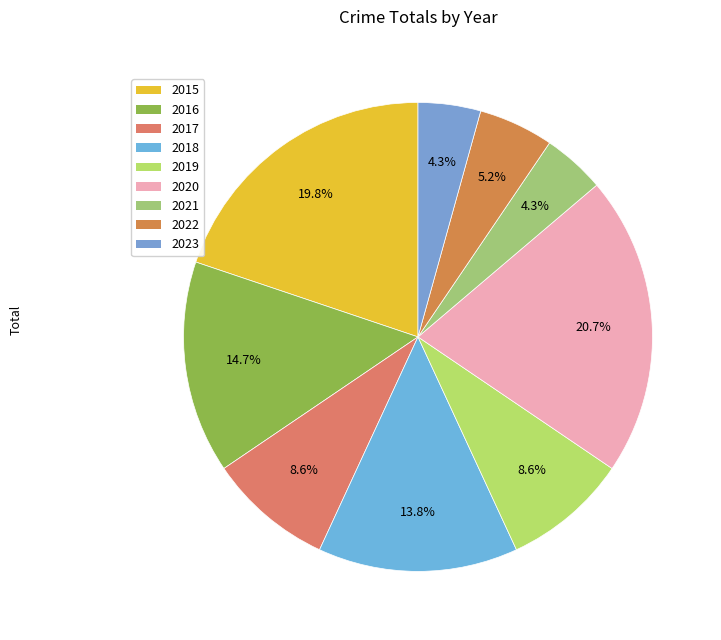

Do 2015 and 2022 together represent more than half of the pie?

No